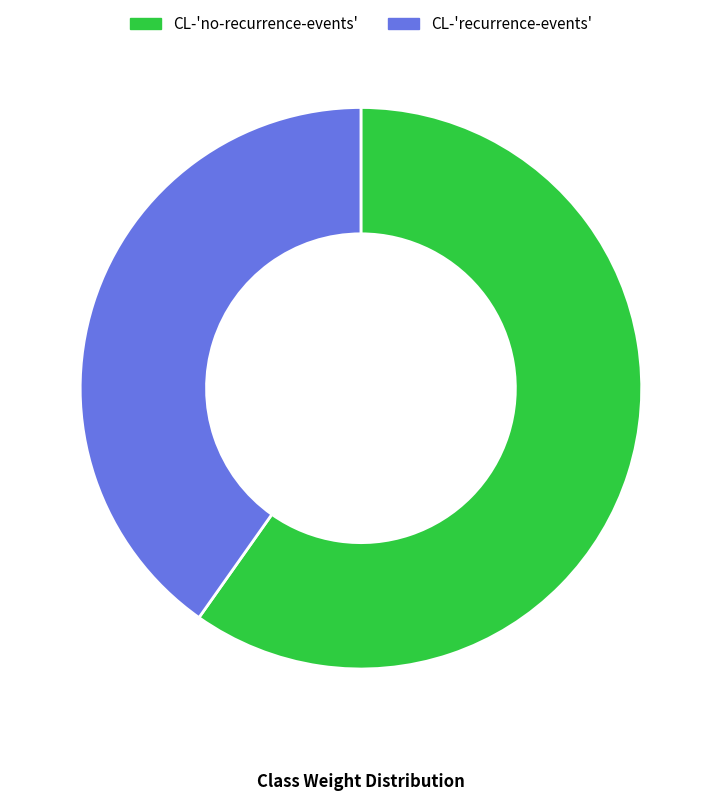

Is the sum of CL-'no-recurrence-events' and CL-'recurrence-events' greater than half?

Yes